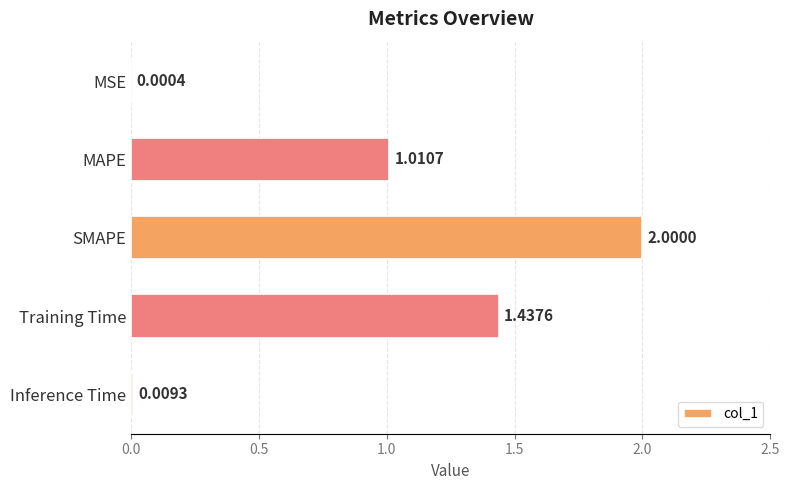

Between Inference Time and SMAPE, which is larger?

SMAPE